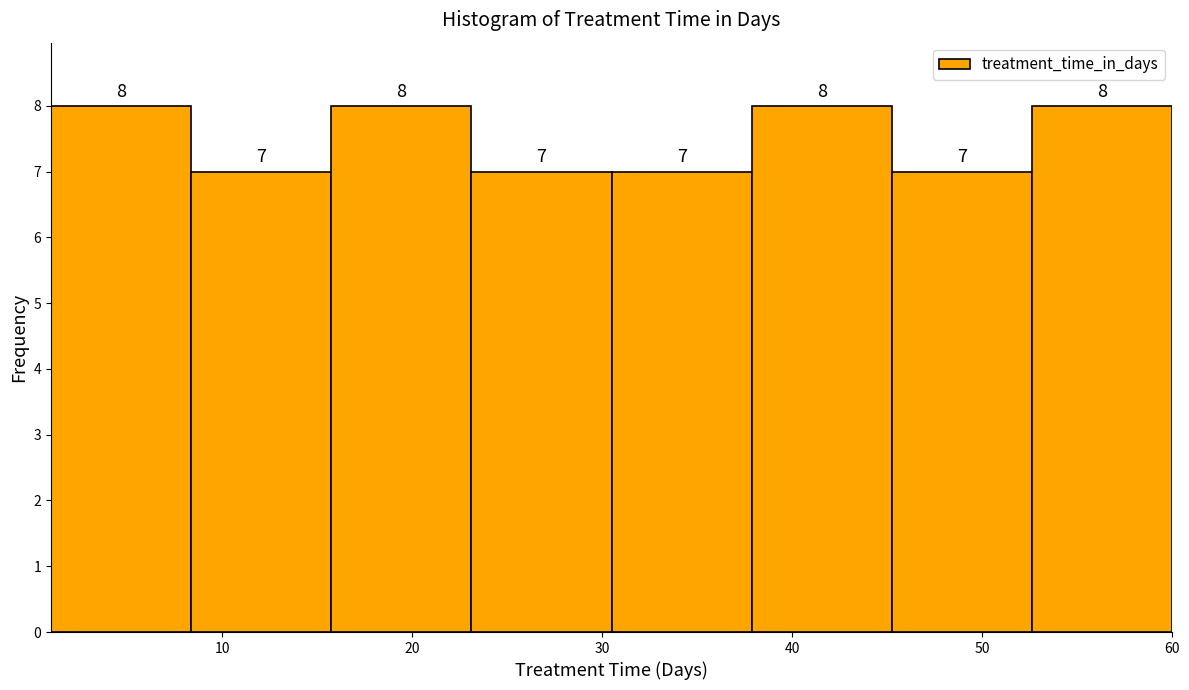

How tall is the bar that spans 1 to 8 on the x-axis? The bar edges are not printed on the chart, so give them approximately, as read against the axis.

8